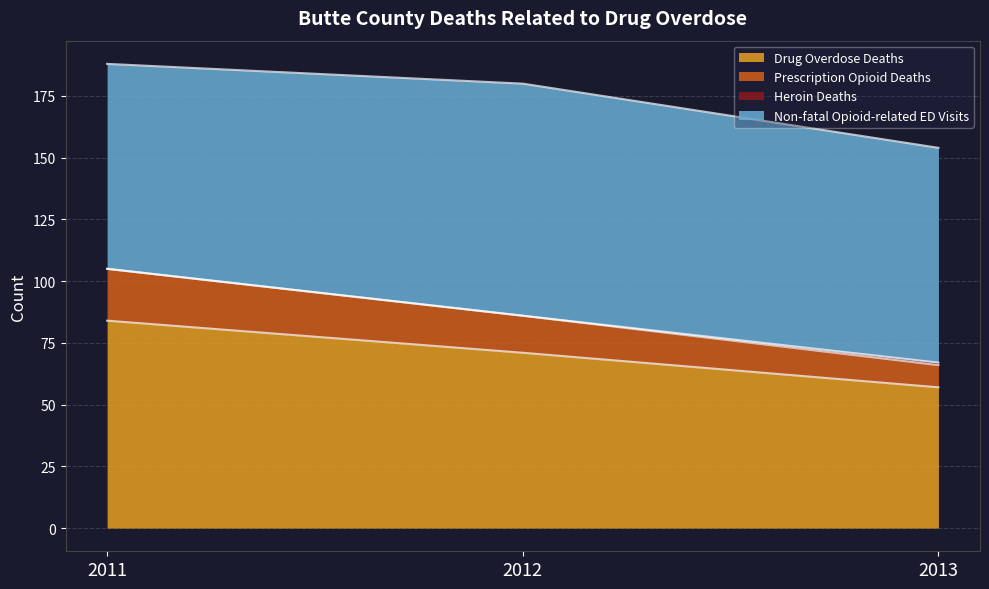

Which category has the highest value across all series?

2011